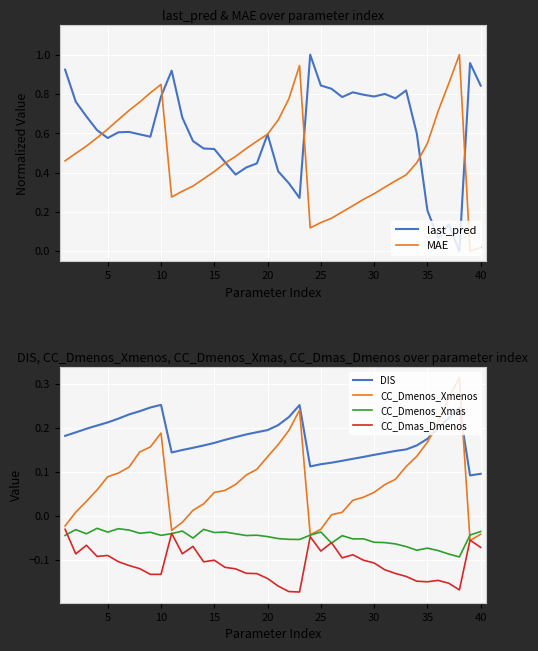

How many intersections are there between DIS and CC_Dmenos_Xmenos?

2